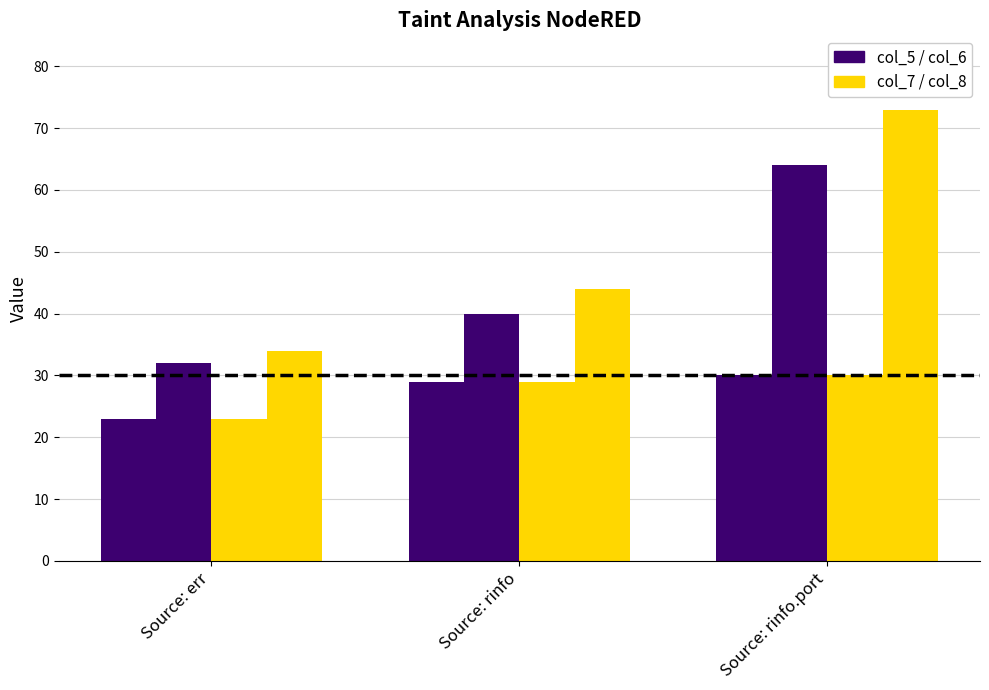

How many groups of bars are there?

3